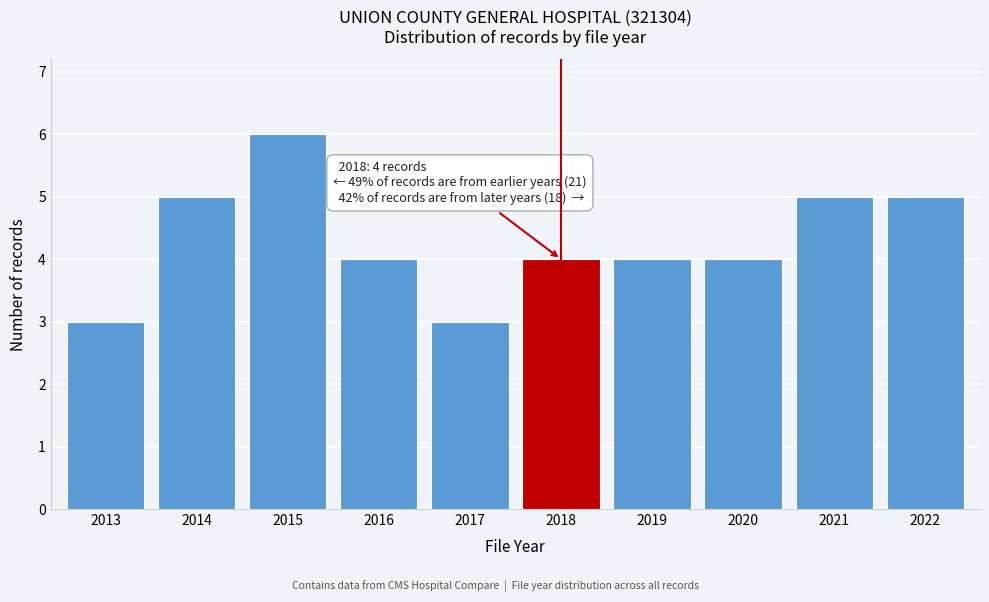

Reading right to left, extract all data points from this chart.

5	5	4	4	4	3	4	6	5	3